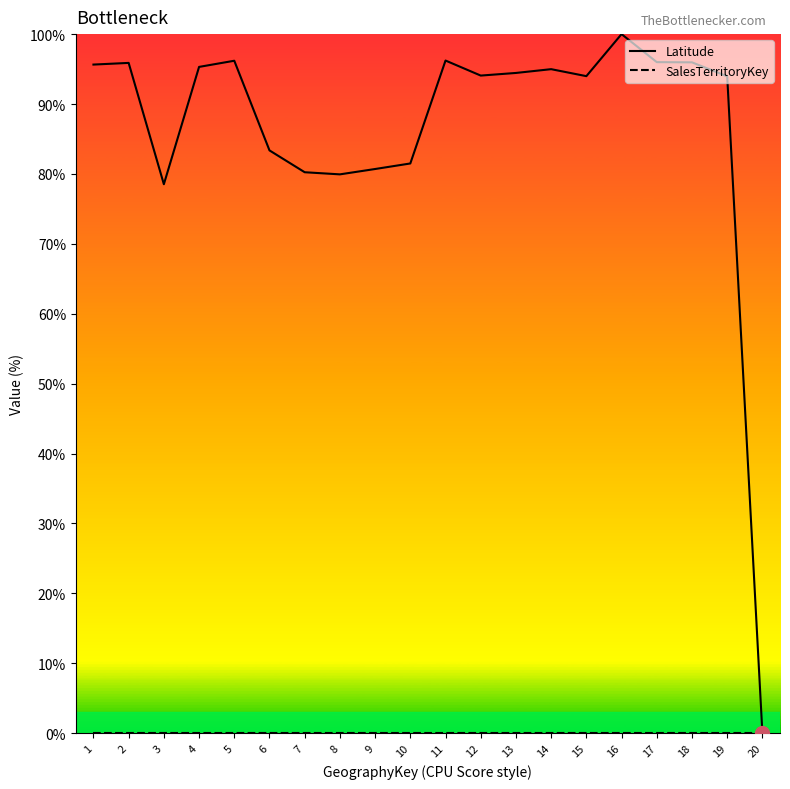

The SalesTerritoryKey series shows 0.0 at 18. True or false?

True